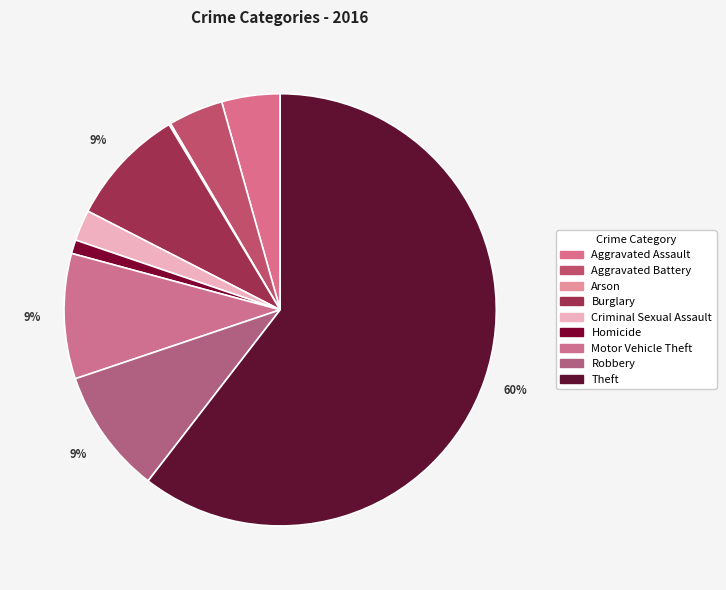

Which has a higher value, Arson or Theft?

Theft